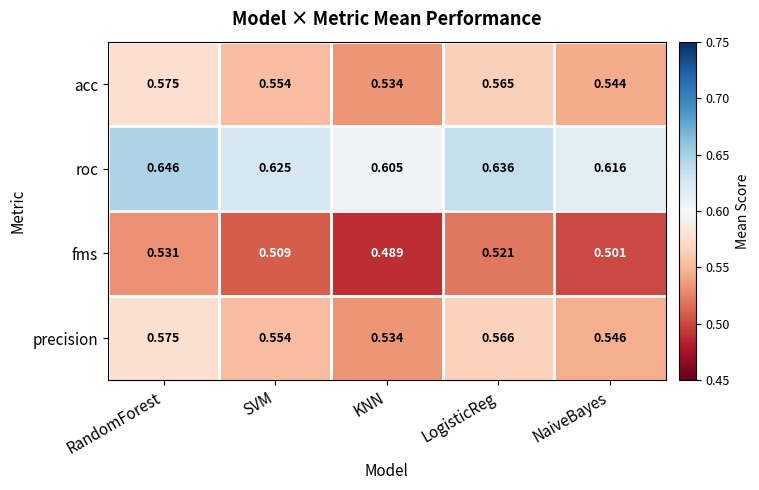

At which label does fms reach its minimum?

KNN